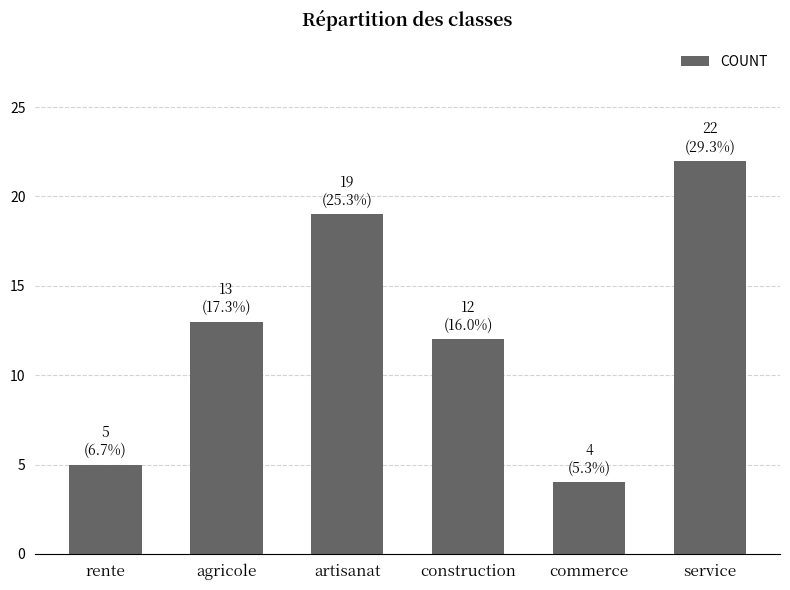

What is the greatest value displayed?

22